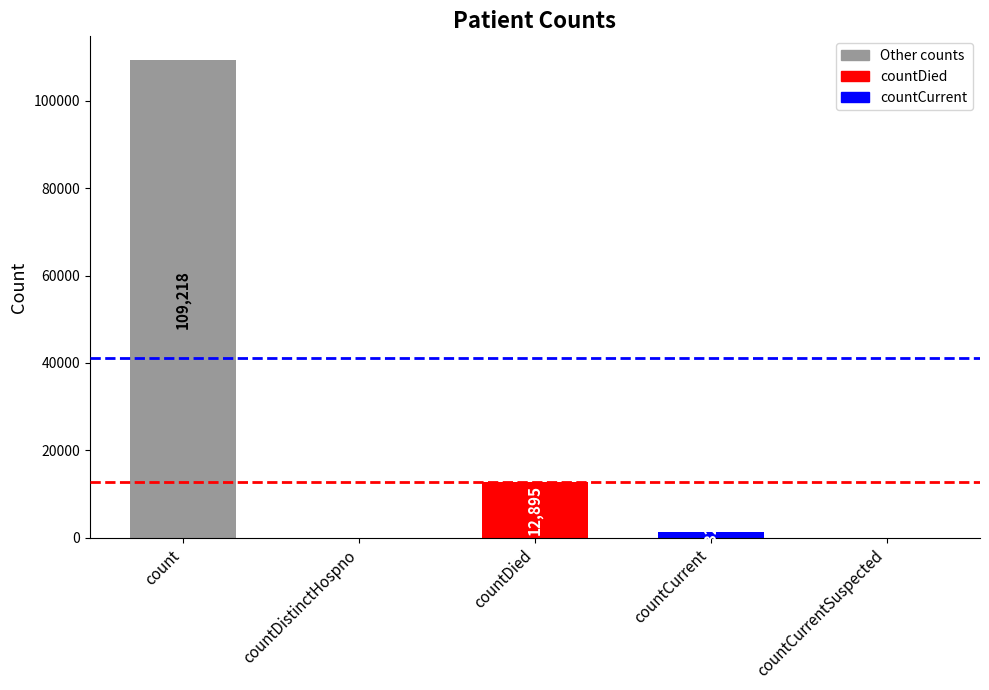

Approximately how many times larger is the value at countCurrent compared to countDied?

0.1